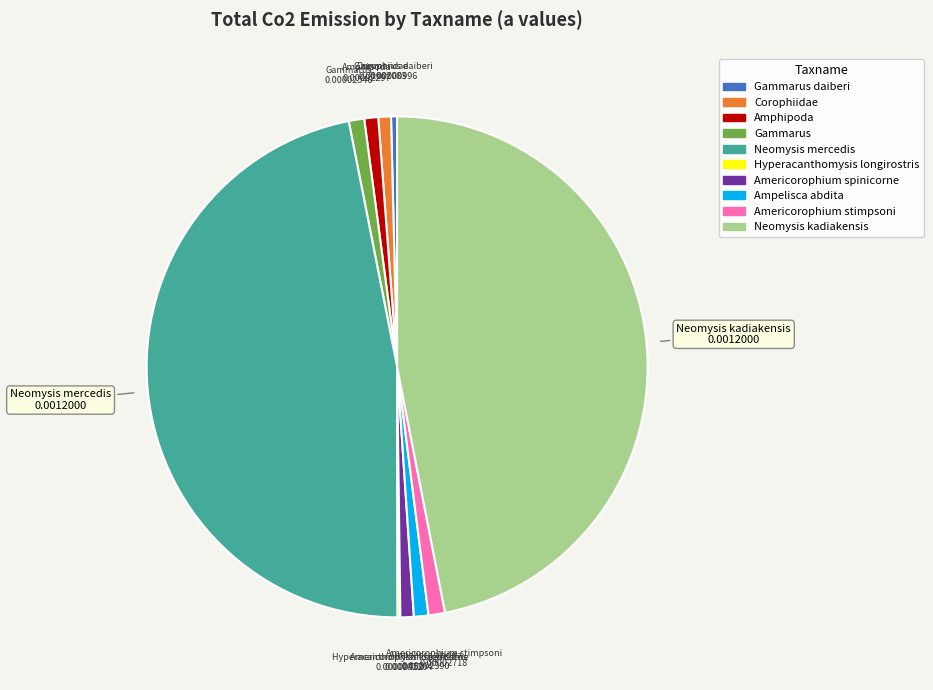

Is there a majority slice in this chart?

No